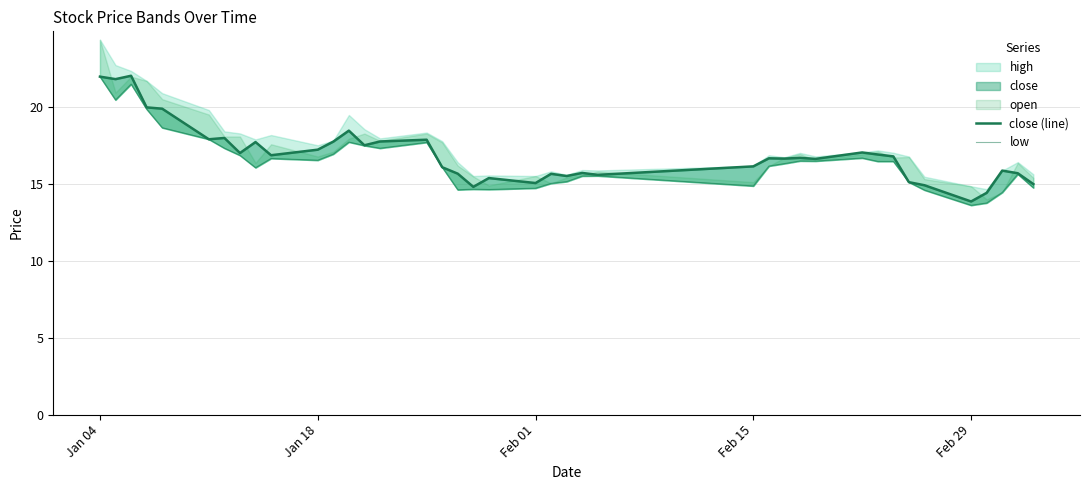

Does the chart display data point markers on the line(s)?

No